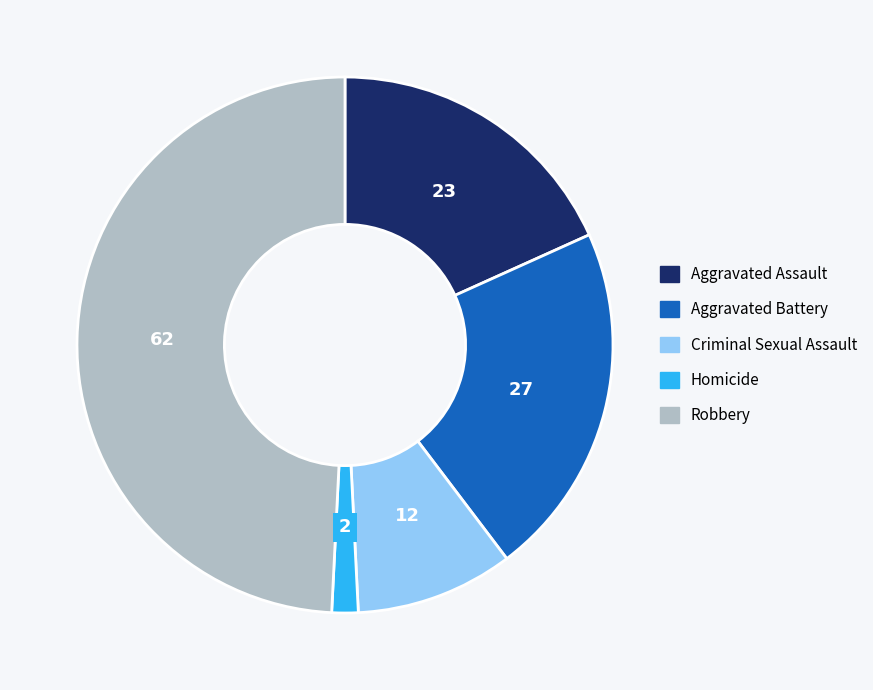

Is Aggravated Assault the majority of the pie?

No